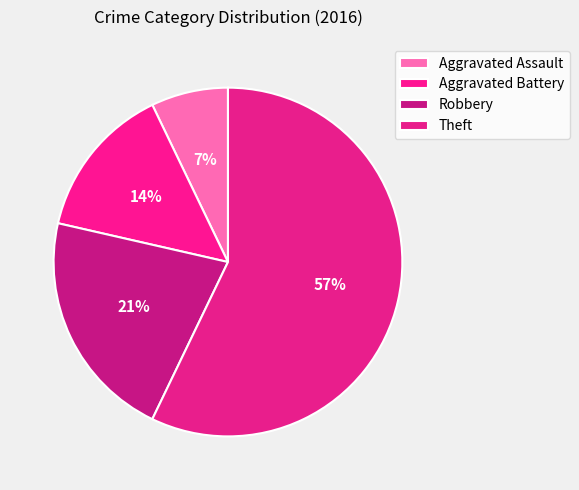

True or false: Aggravated Assault accounts for 7% of the total.

True